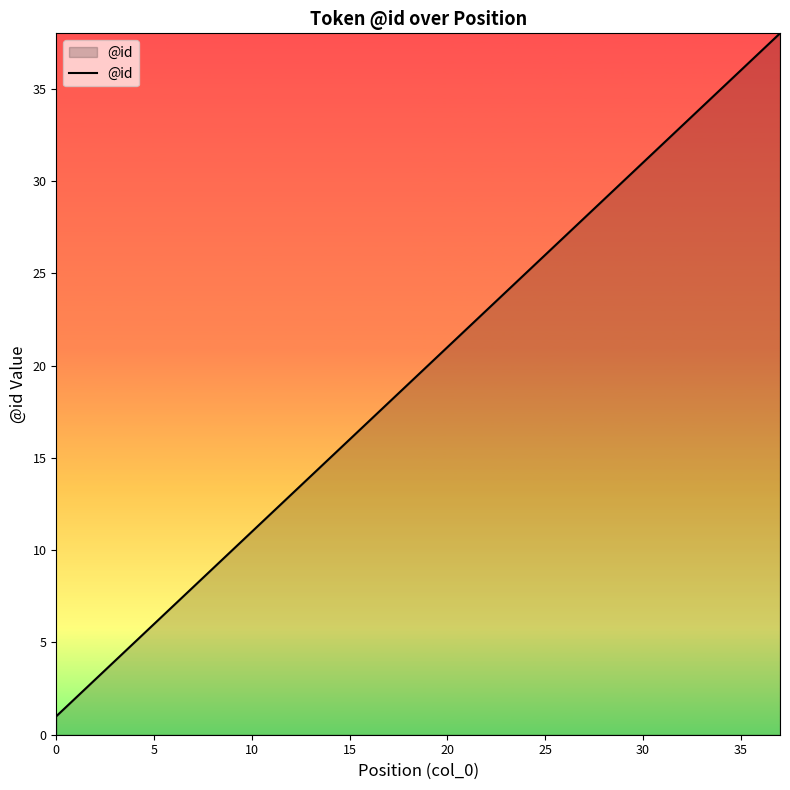

What is the maximum value shown in the chart?

38